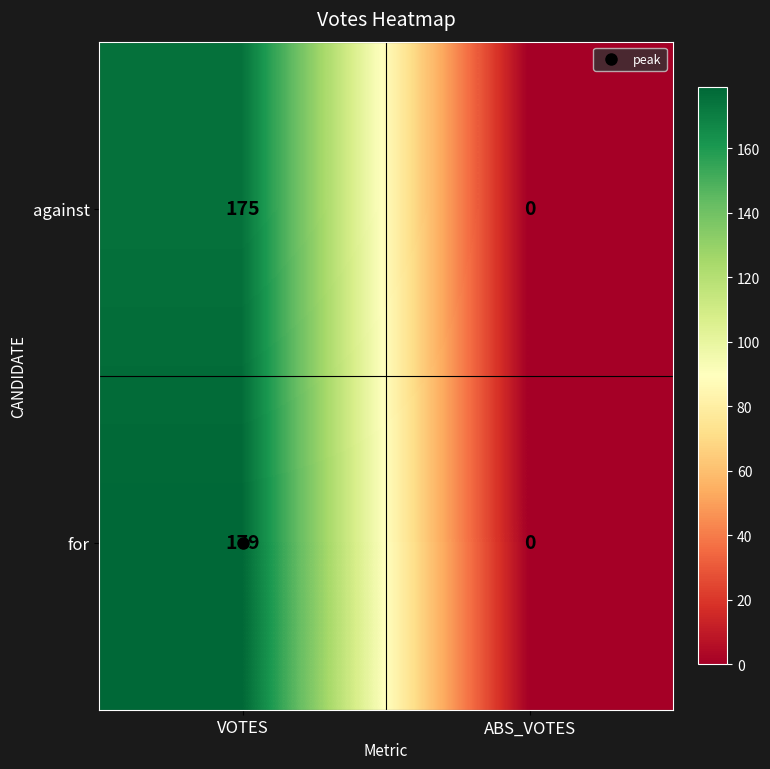

What is the highest value of the against series?

175